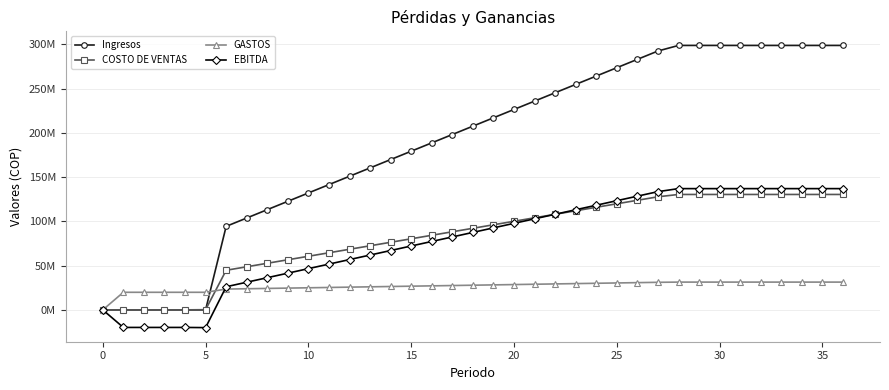

True or false: GASTOS and Ingresos cross at least once.

True